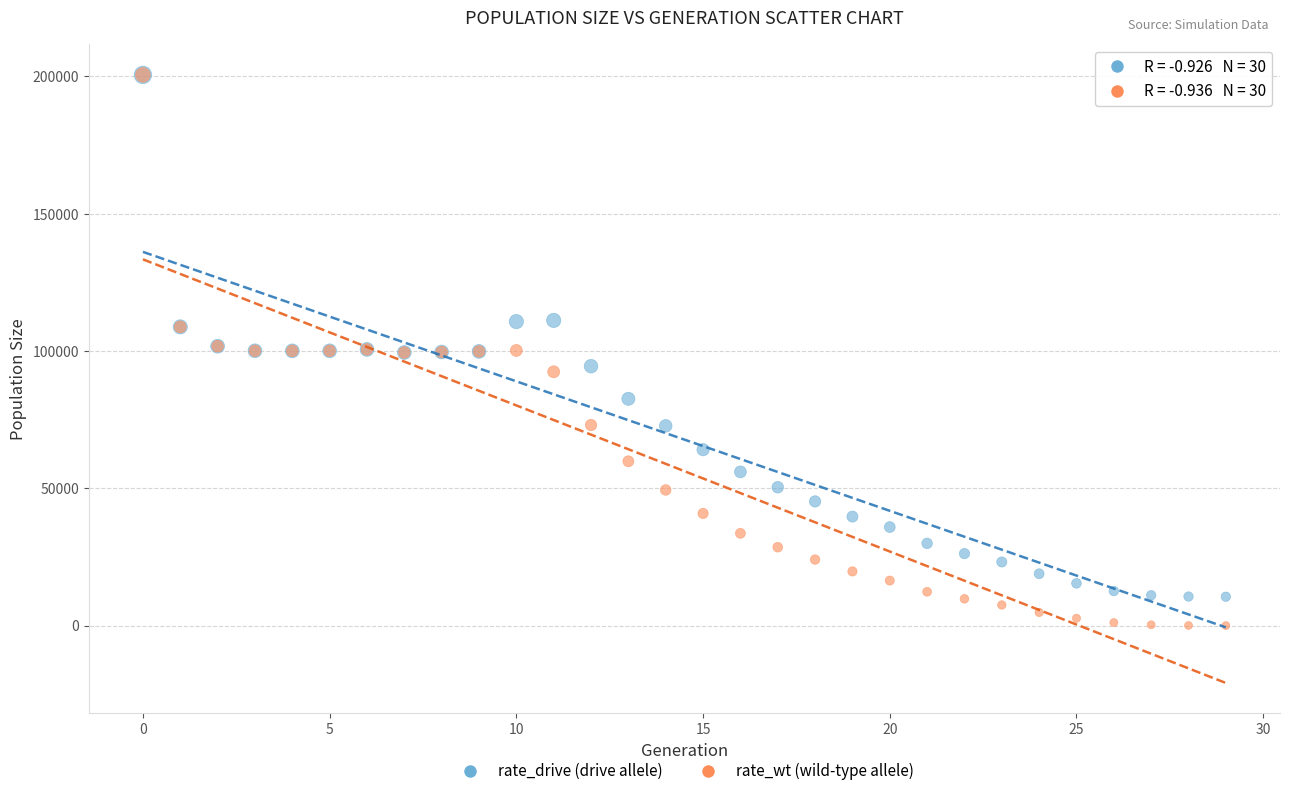

What are all the series names shown in the legend?

rate_drive (drive allele), rate_wt (wild-type allele)